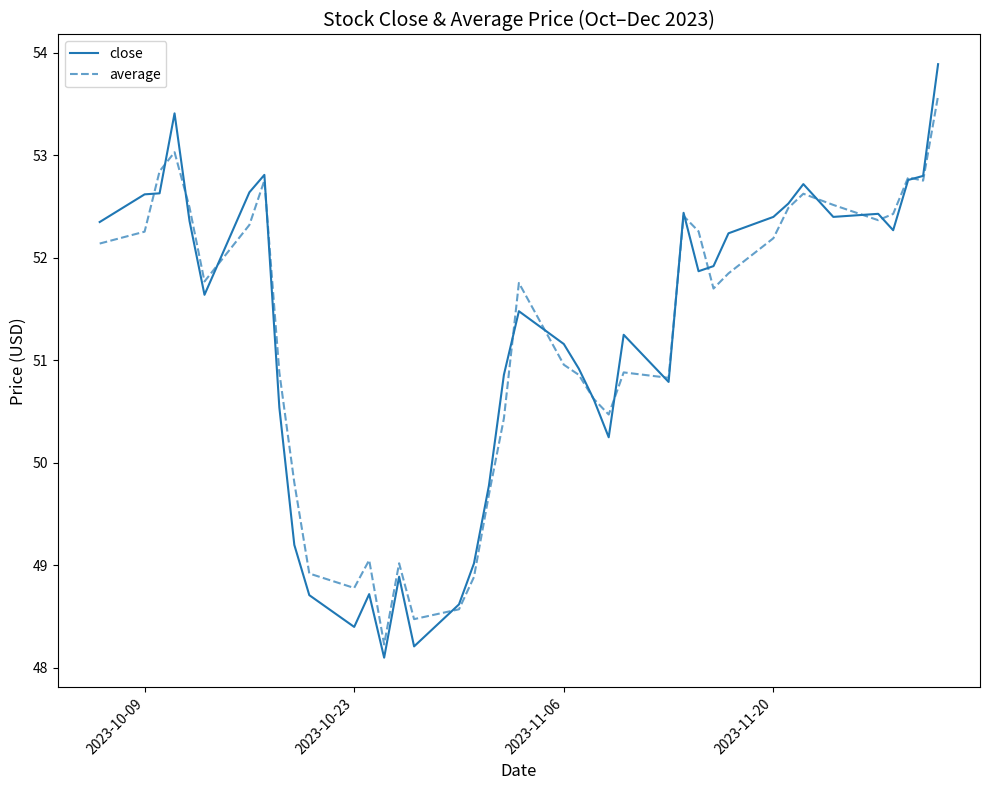

What is the sum of all average values?

2048.7